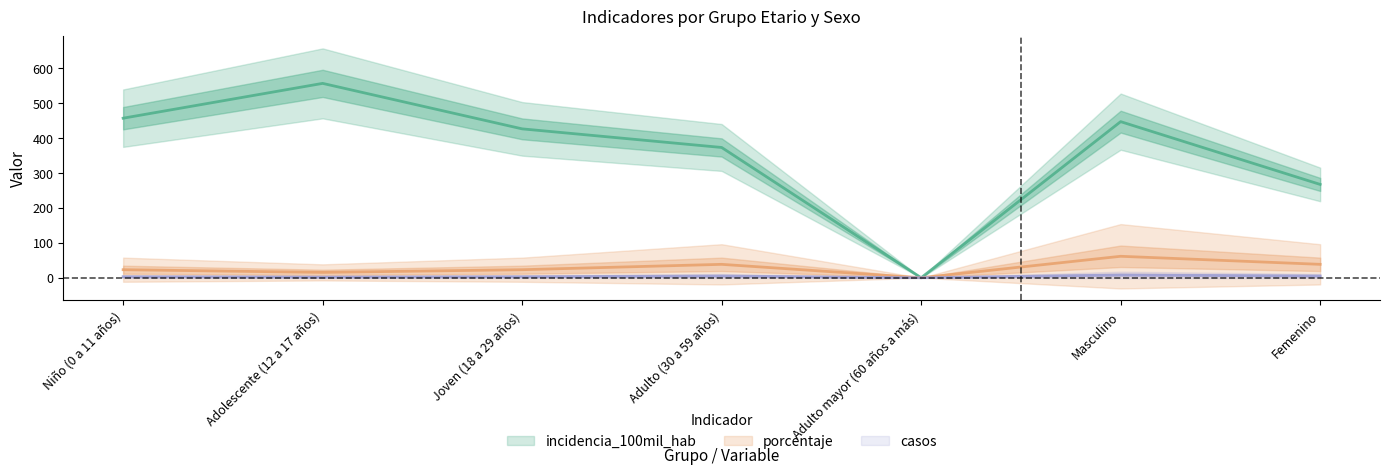

What are all the series names shown in the legend?

incidencia_100mil_hab, porcentaje, casos